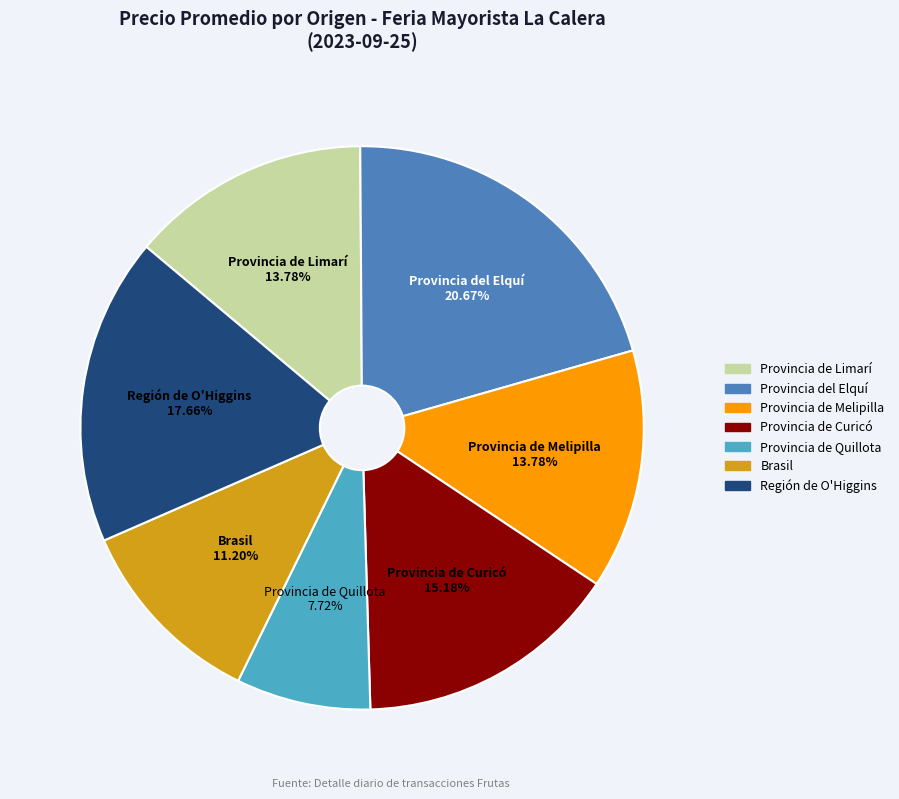

Which slice is the largest?

Provincia del Elquí